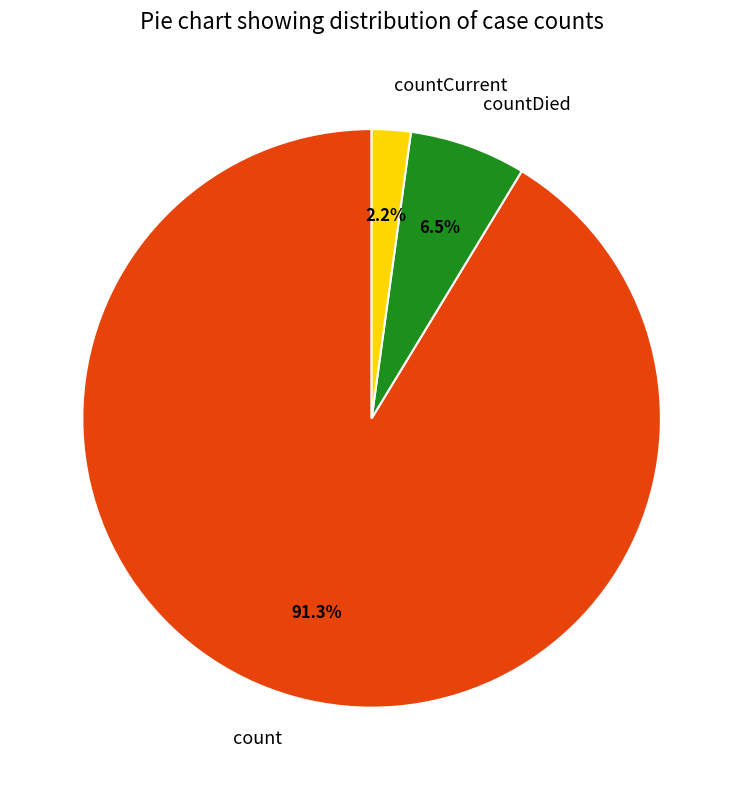

Do countCurrent and countDied together represent more than half of the pie?

No